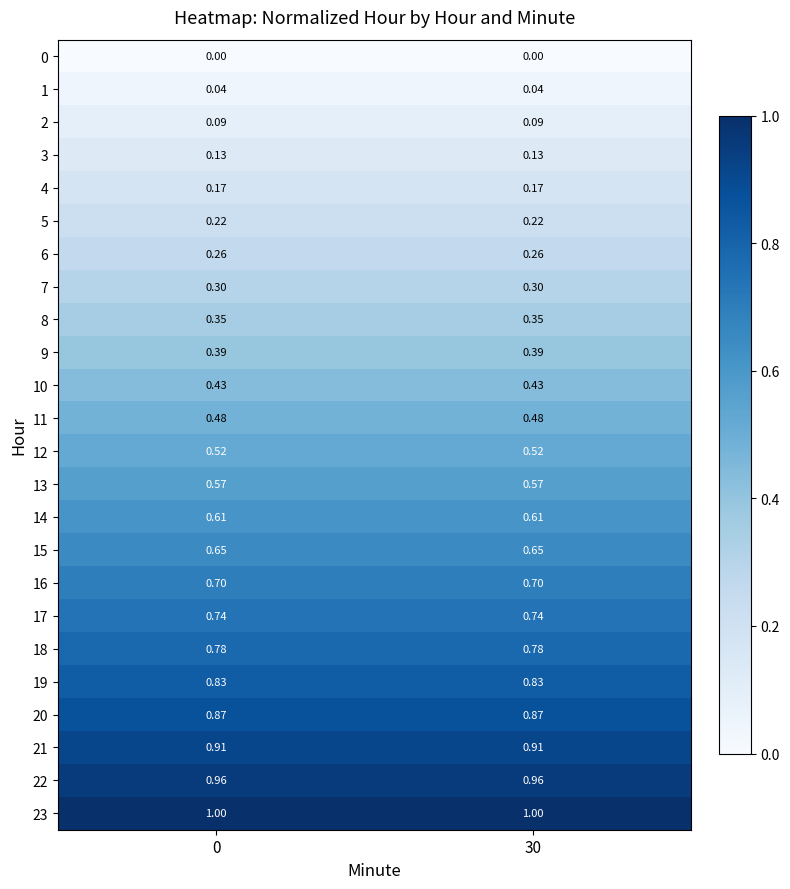

Is the value of 12 at 0 greater than the value of 5 at 0?

Yes